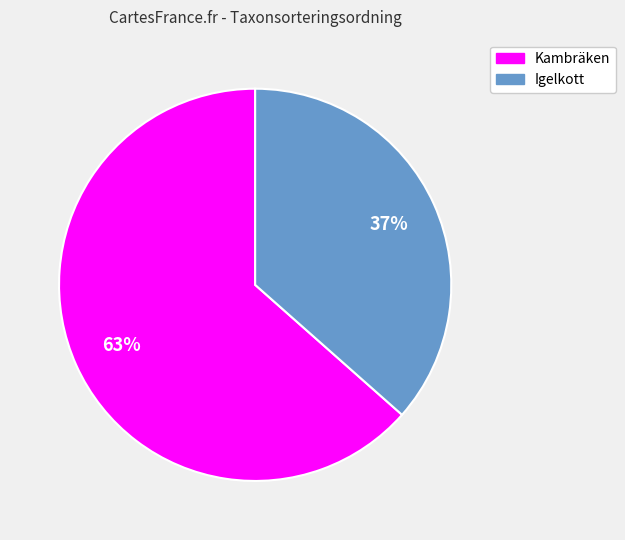

Which category accounts for the majority?

Kambräken